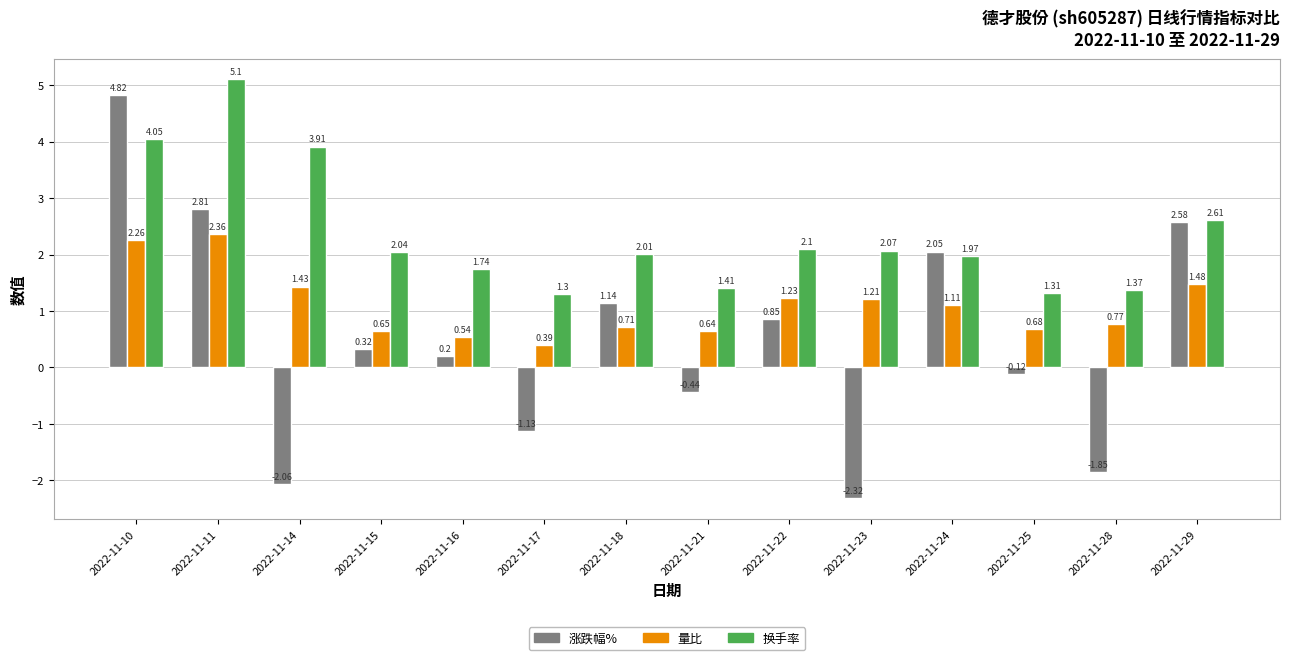

What is the total value across all series at 2022-11-11?

10.3